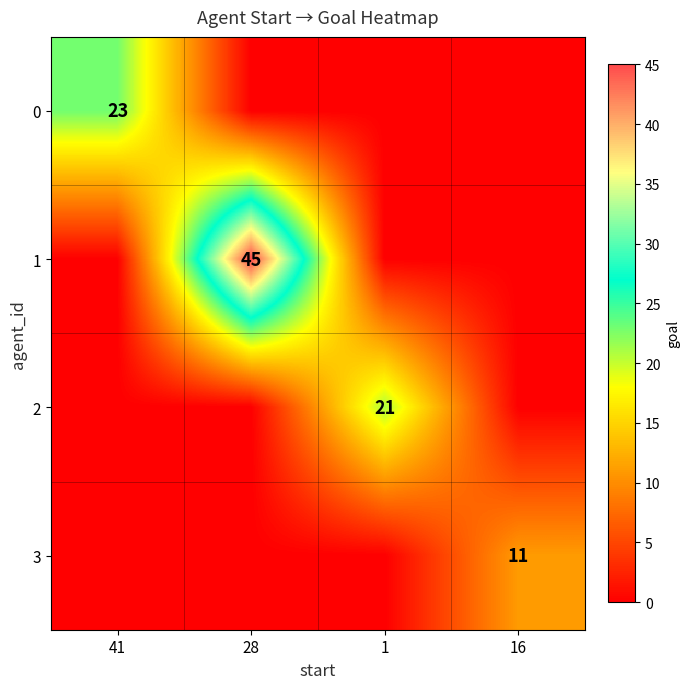

Is it true that 0 equals 23 at 41?

True